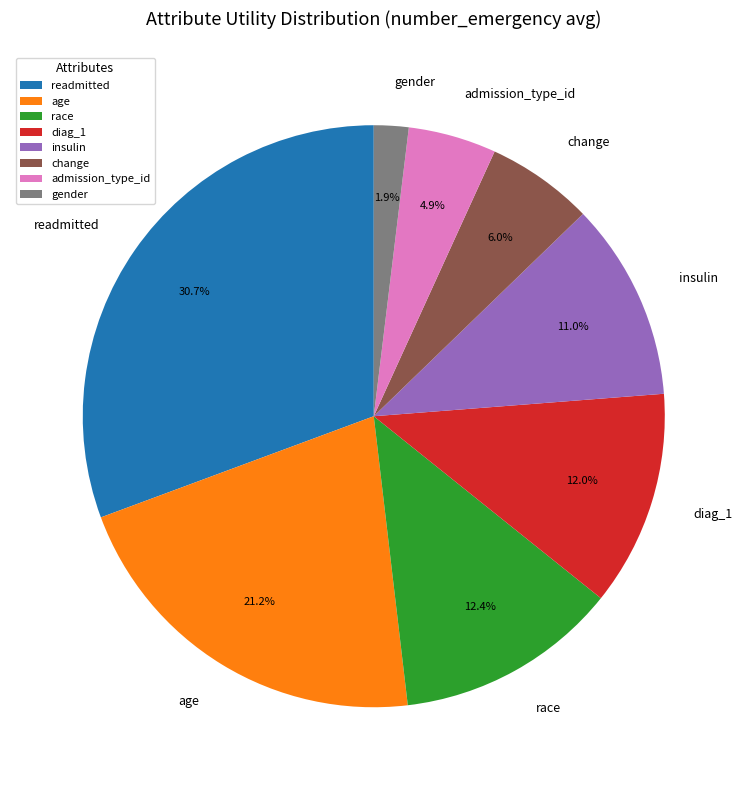

Between insulin and readmitted, which is larger?

readmitted